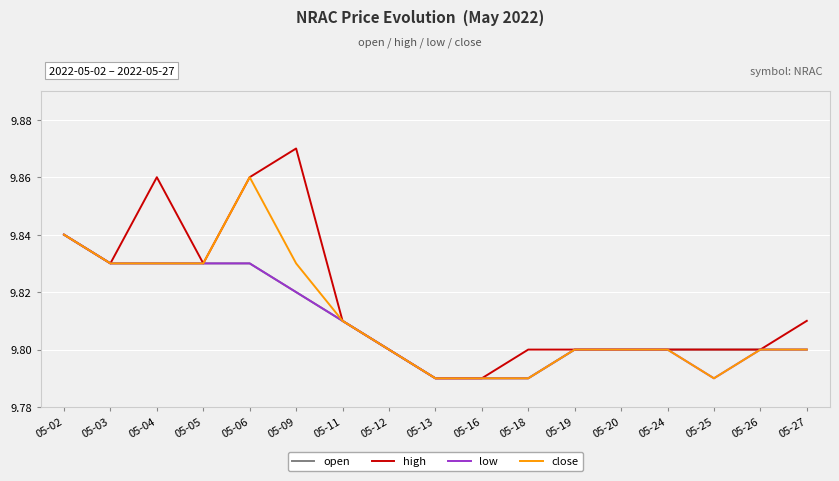

True or false: close has a value of 17.1 at 05-09.

False